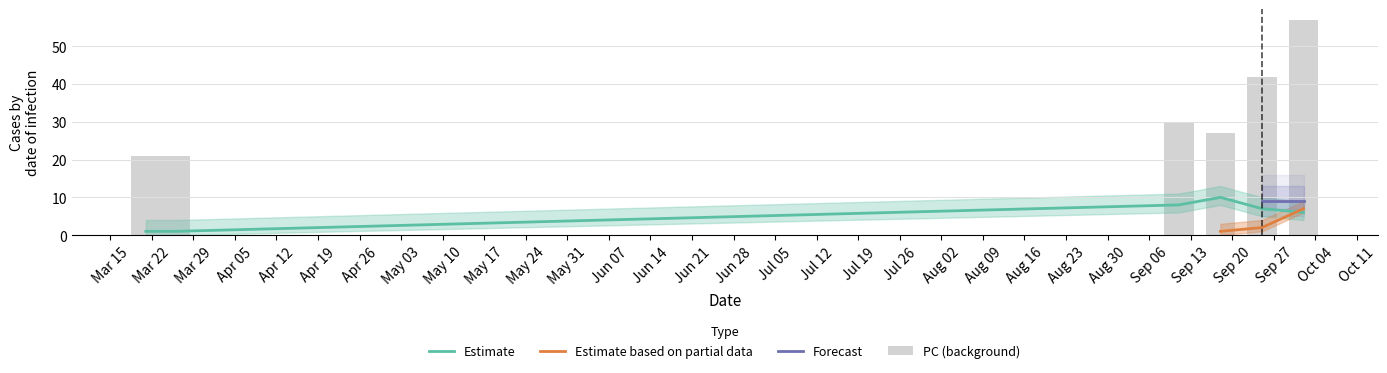

At which category is the sum across all series the highest?

2022-10-02